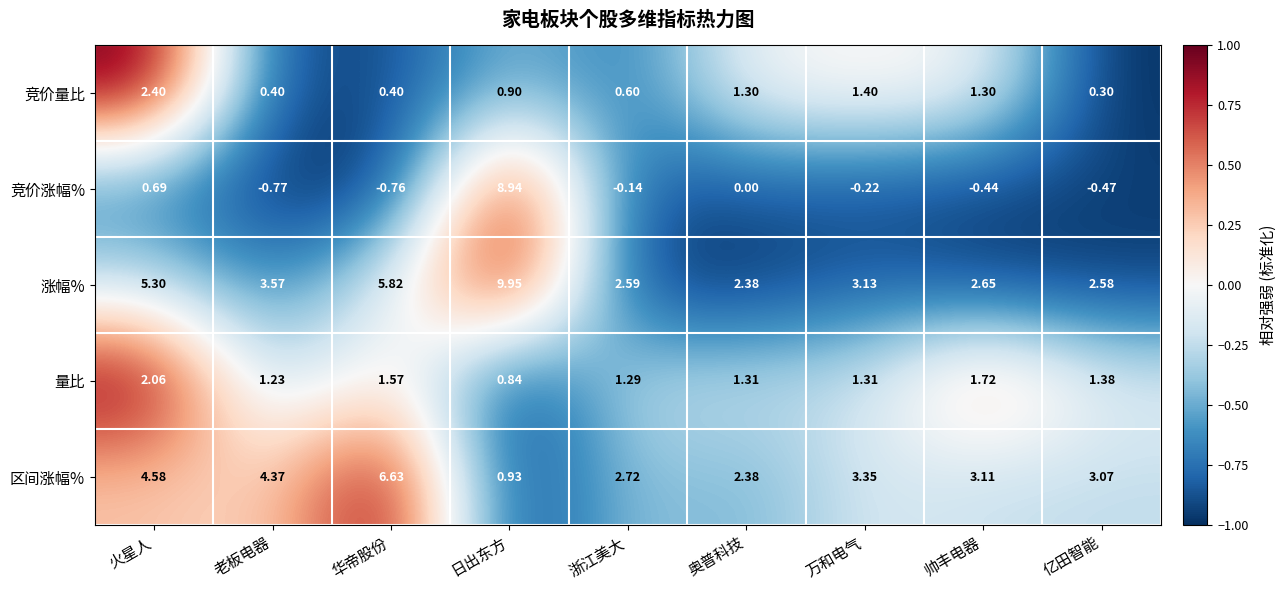

At which category does the chart reach its peak across all series?

日出东方